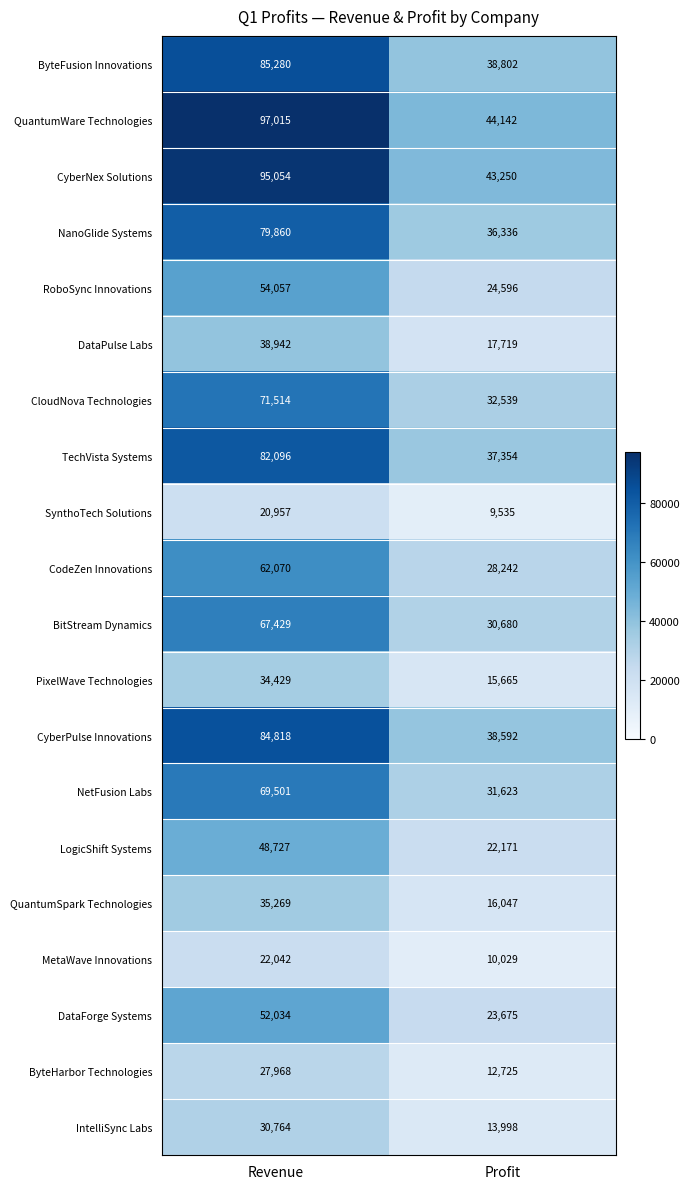

The value of CyberNex Solutions at Revenue is 95054. True or false?

True